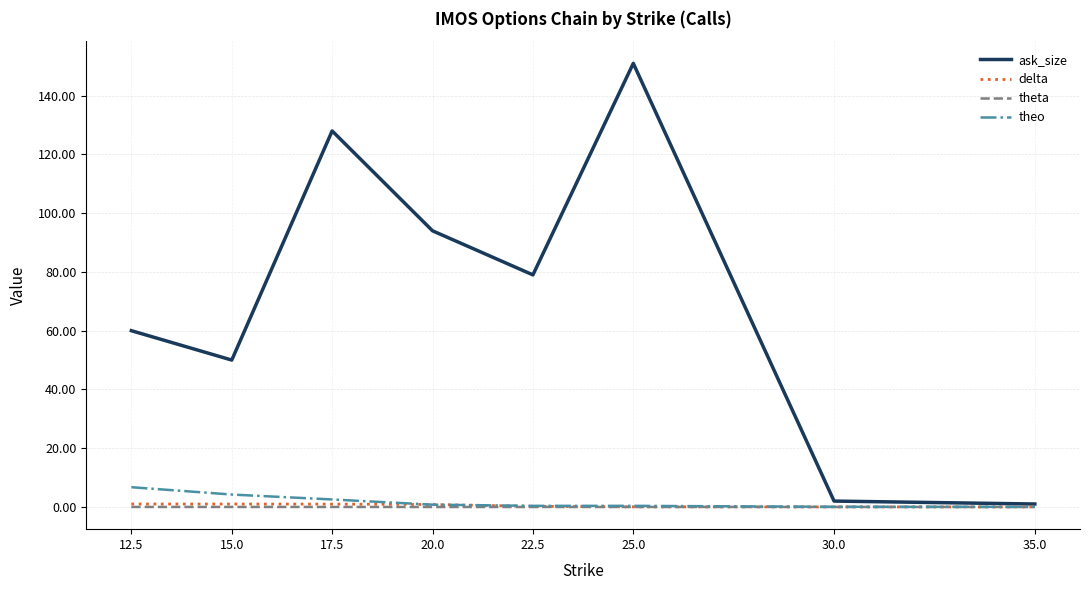

Which category has the highest value across all series?

25.0